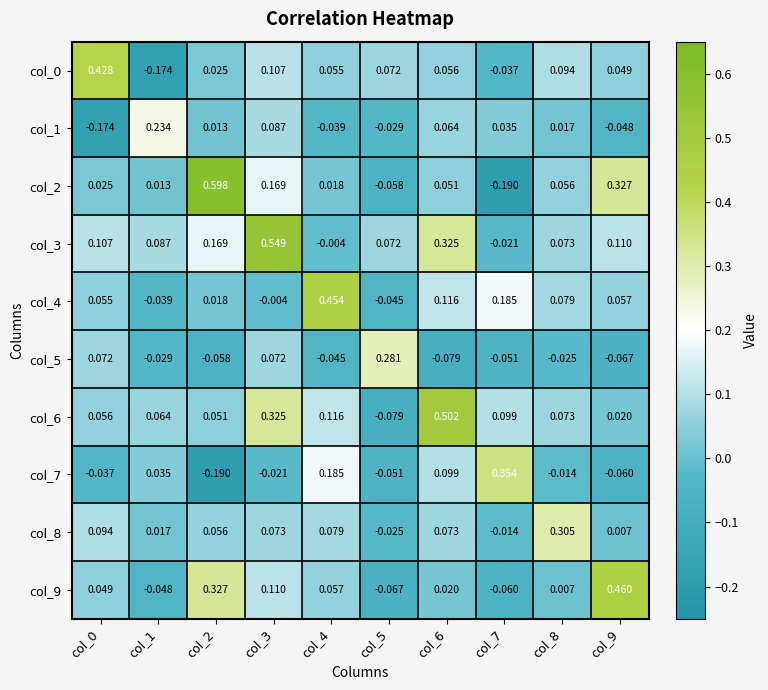

Is the value of col_2 at col_8 greater than the value of col_5 at col_8?

Yes